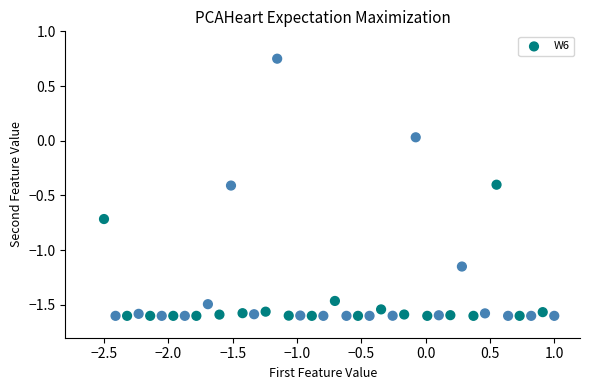

What is the range of Y values (max minus min)?

2.4